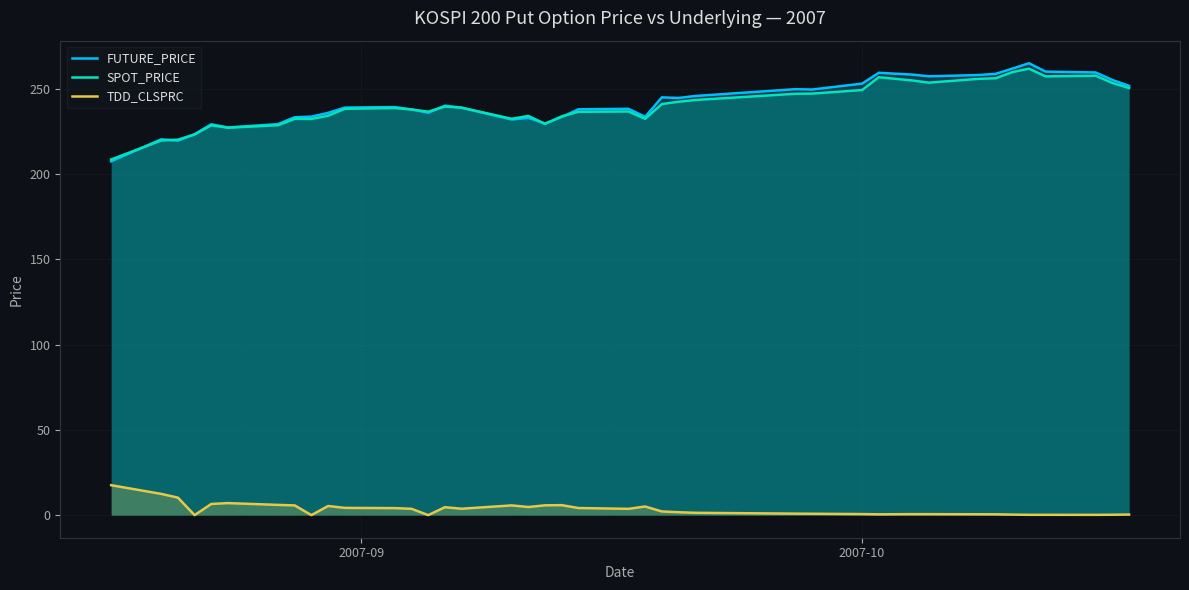

What is the sum of all TDD_CLSPRC values?

137.8